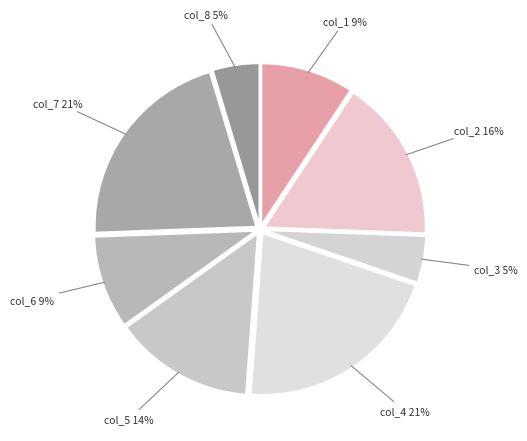

How many segments does this pie chart have?

8